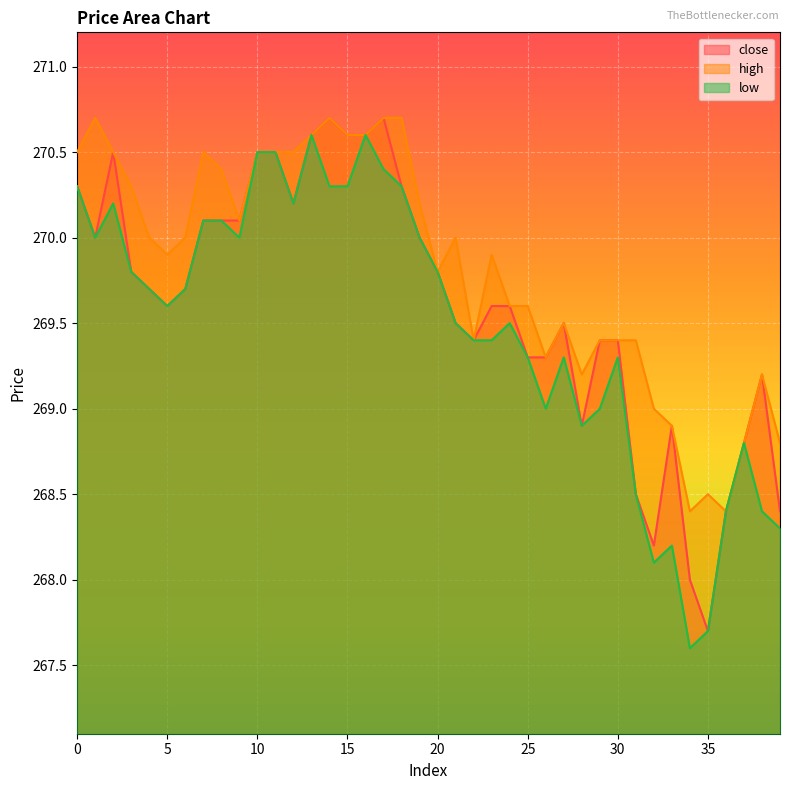

What is the value of the high point at the 35th from the left?

268.4